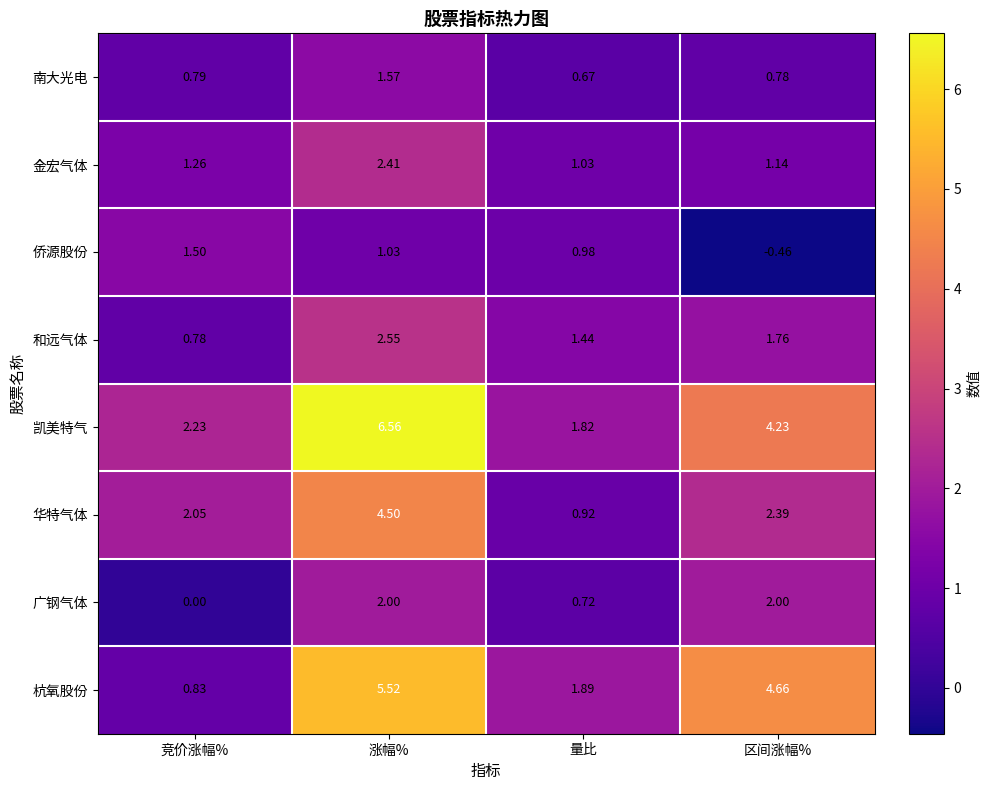

Which series has the largest range (max minus min)?

凯美特气